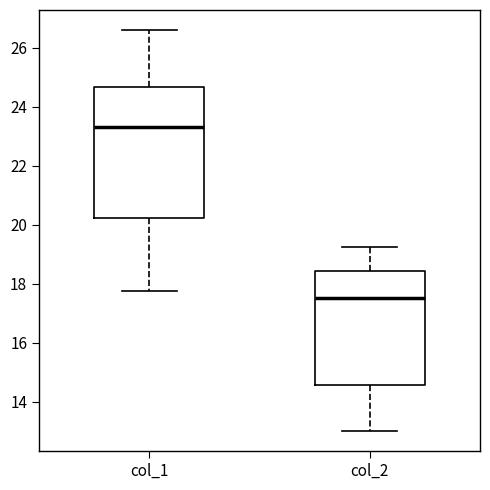

Reading left to right, transcribe this box plot: for each box, give where its median line is, the range the box spans, and where its two whiskers end, as read against the y-axis. The values are not printed on the chart, so give them approximately, as read against the axis.

col_1: median 23.4, box 20.2 to 24.6, whiskers 17.8 to 26.6
col_2: median 17.6, box 14.6 to 18.4, whiskers 13.0 to 19.2